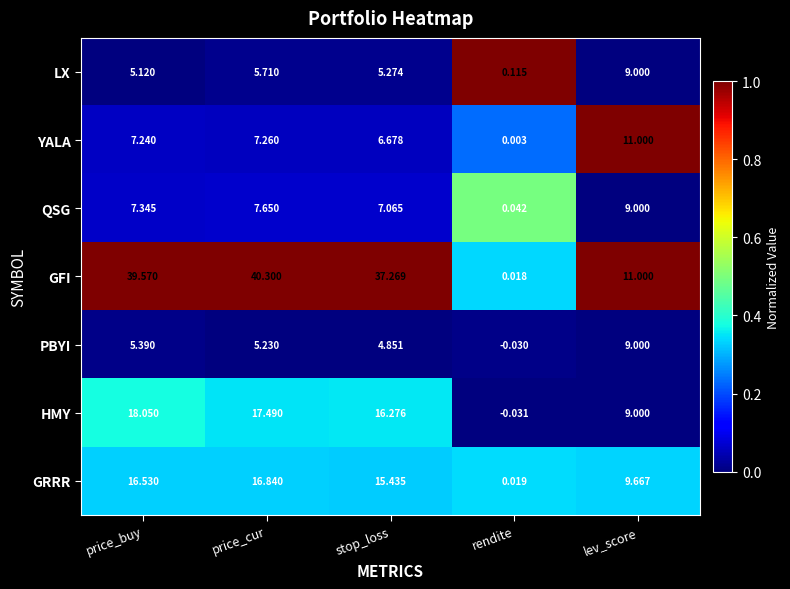

Which series has the largest total across all categories?

GFI